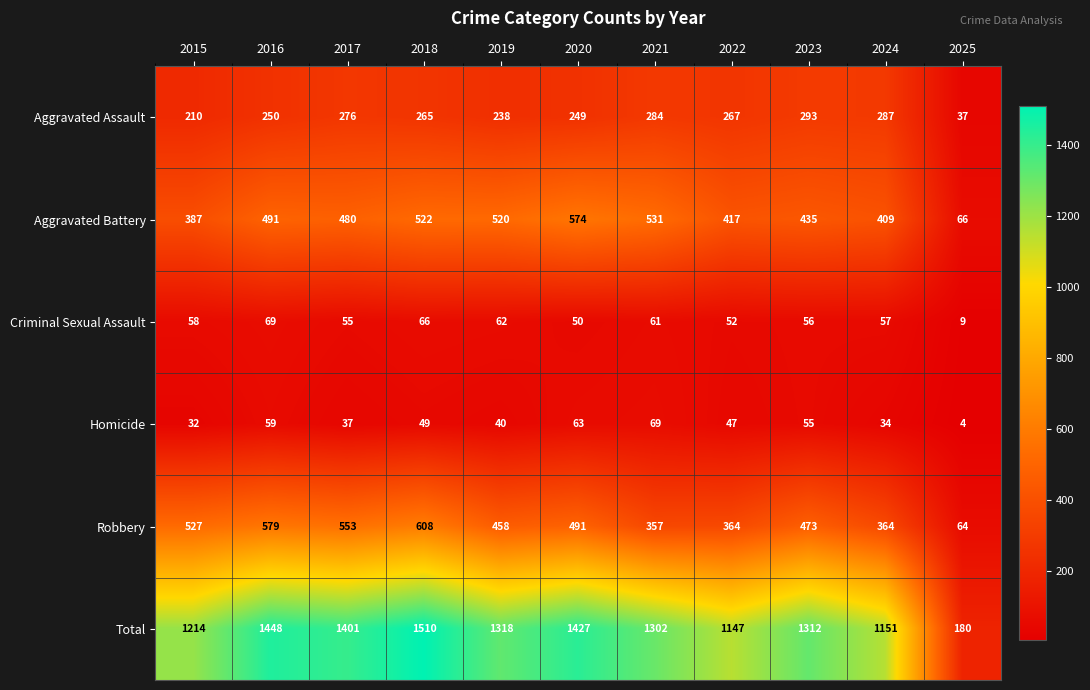

At 2016, list the series in order from largest to smallest.

Total, Robbery, Aggravated Battery, Aggravated Assault, Criminal Sexual Assault, Homicide